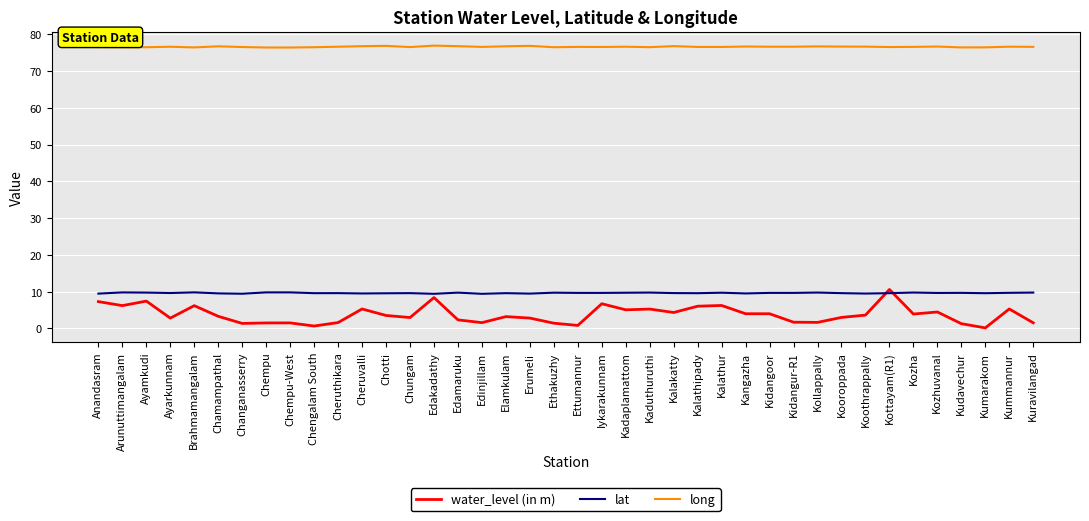

How many intersections are there between lat and water_level (in m)?

2